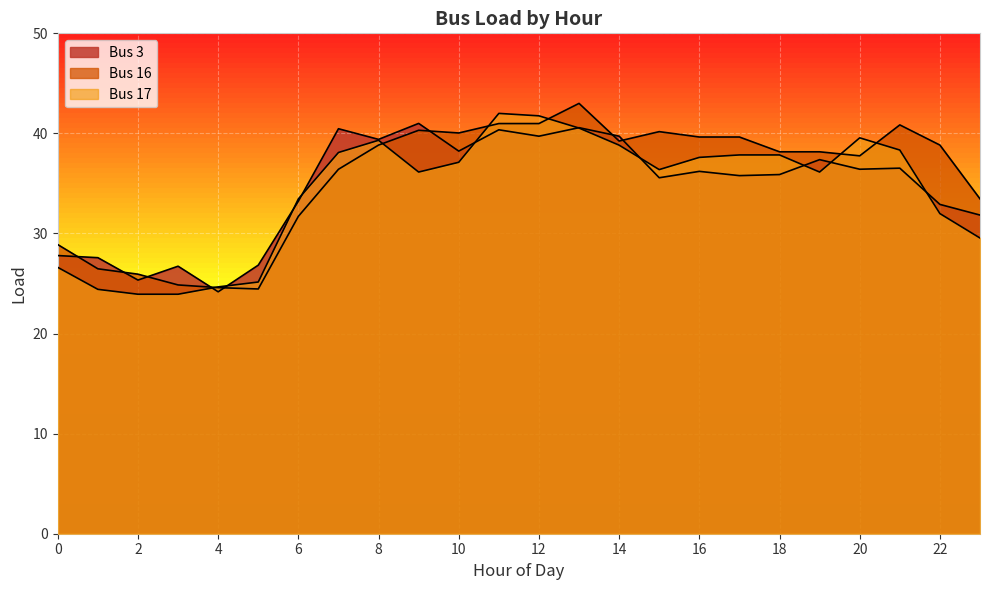

At which category is the sum across all series the highest?

13